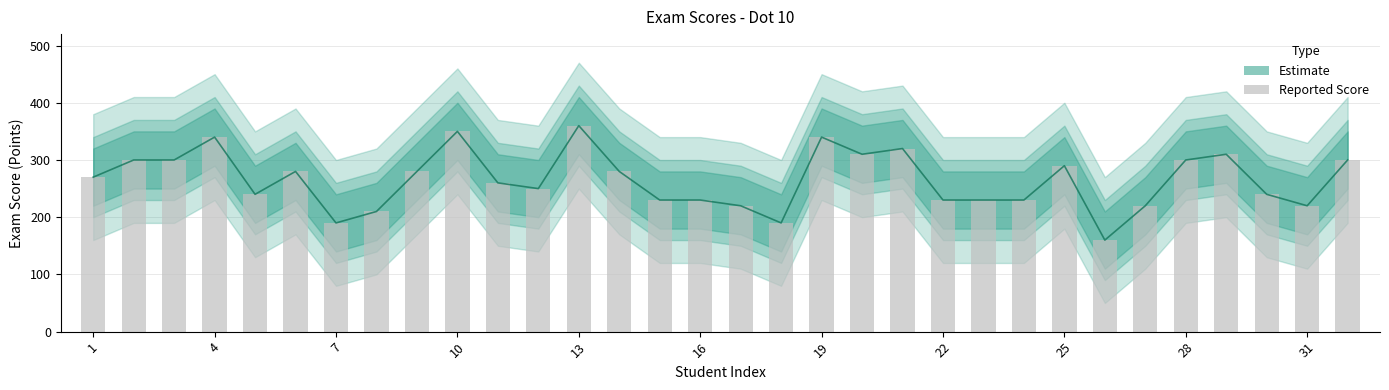

What is the maximum value shown in the chart?

360